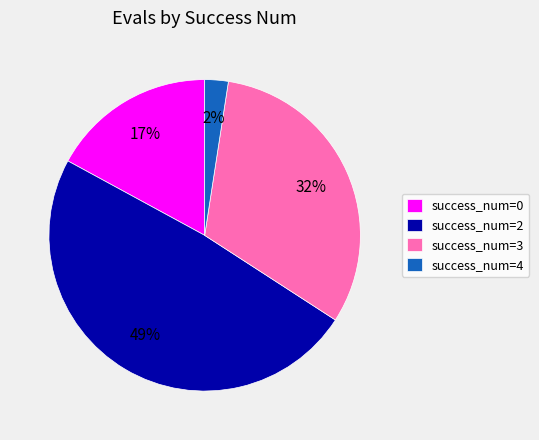

Is it true that success_num=4 is 17% of the pie?

False